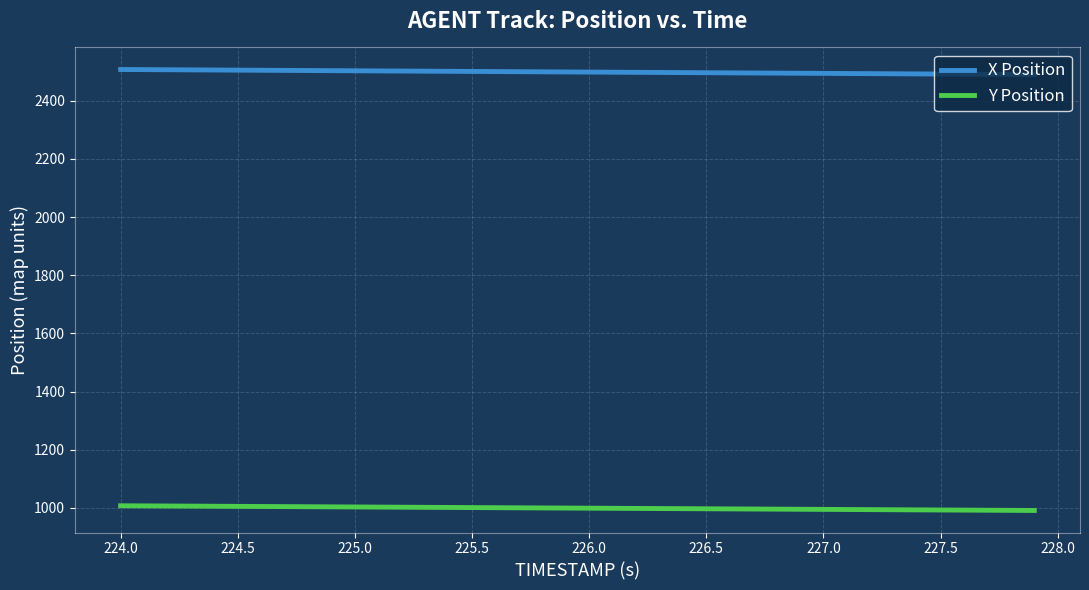

List the series in order of their peak value, highest first.

X Position, Y Position